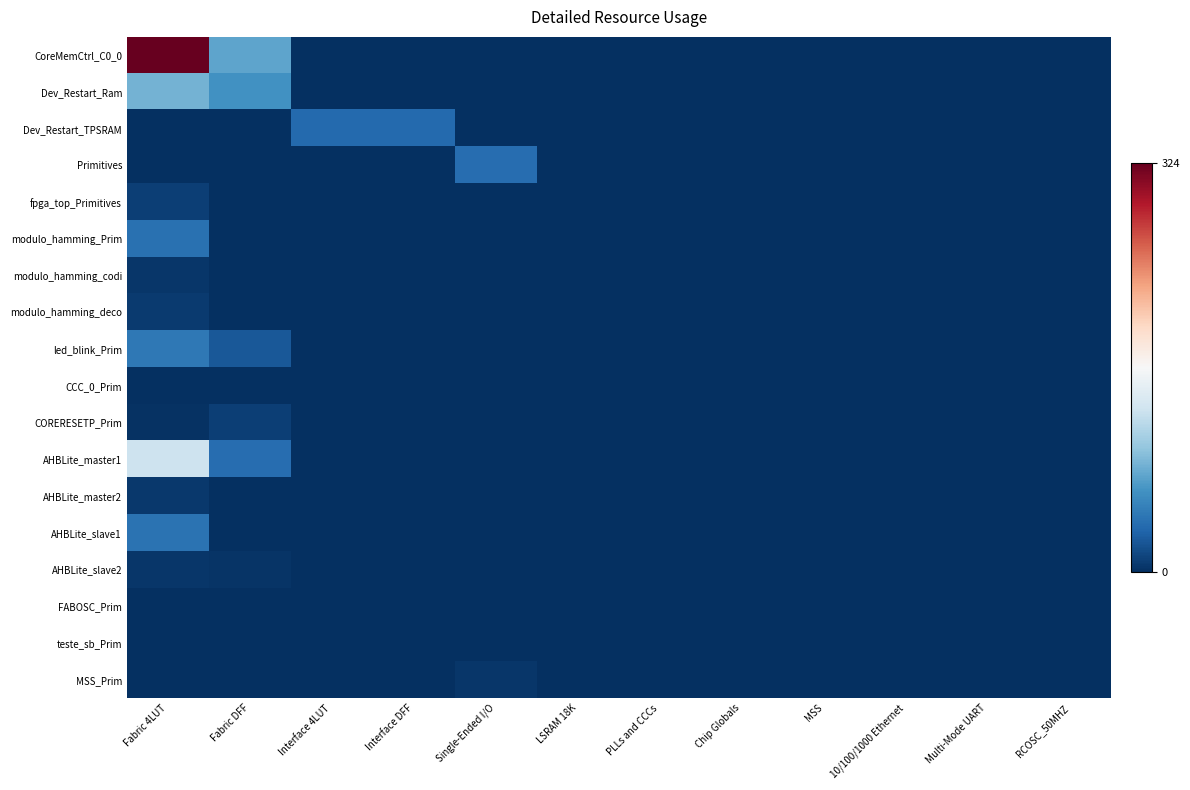

Count the number of categories in the chart.

12